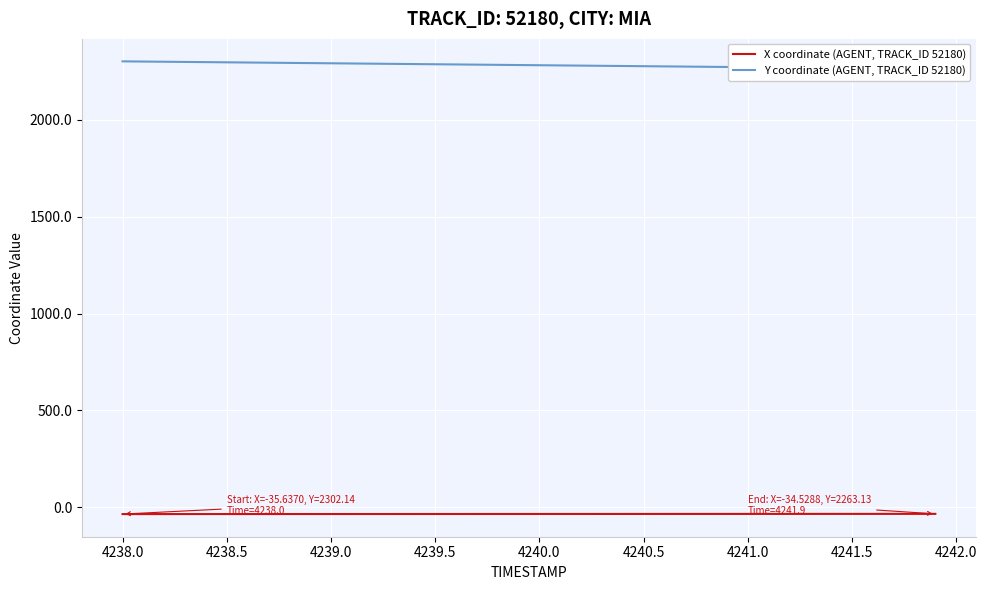

At how many categories does at least one series exceed -35?

40